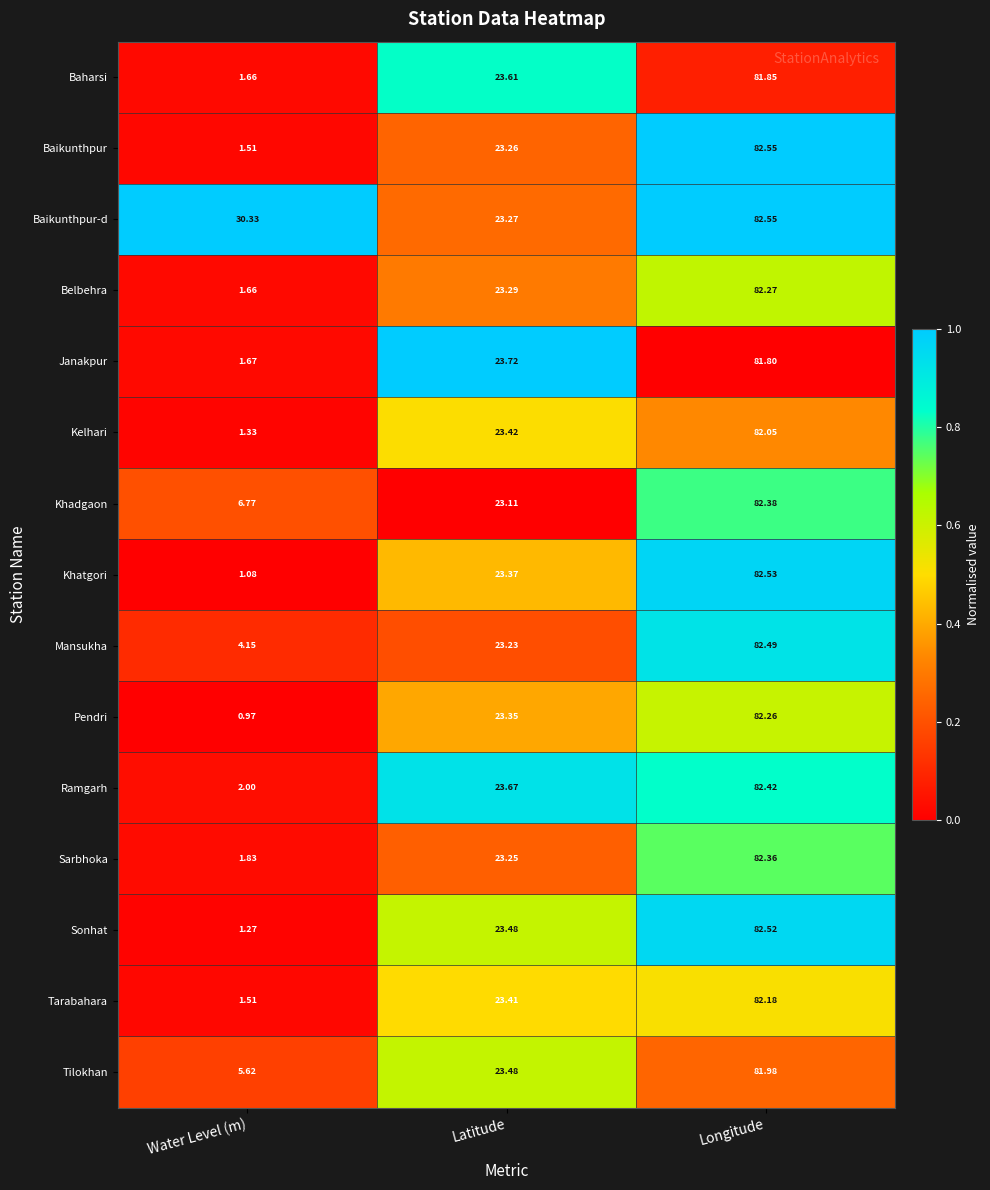

Which series has the largest total across all categories?

Baikunthpur-d